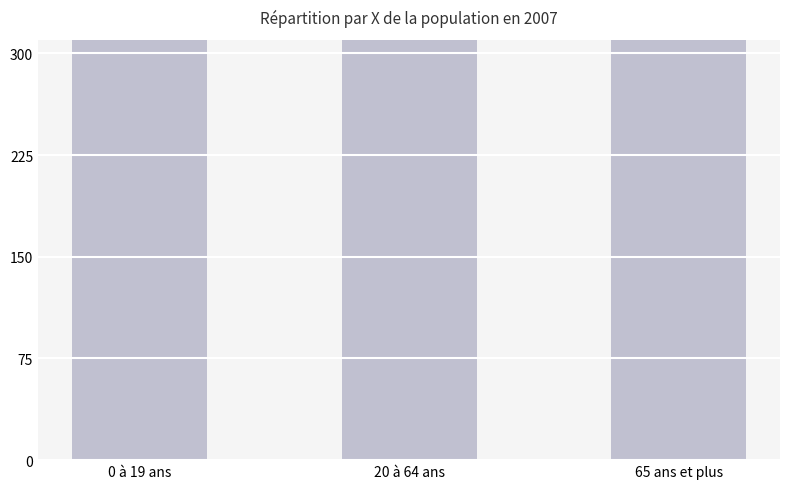

Which has a higher value, 0 à 19 ans or 20 à 64 ans?

20 à 64 ans